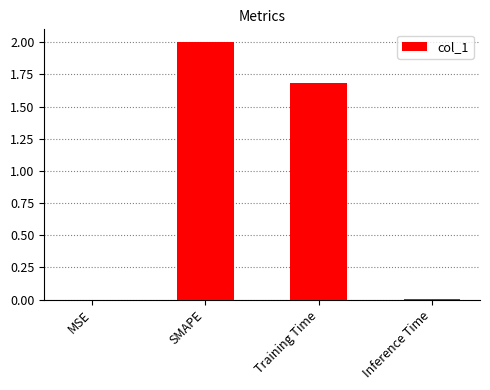

Which has a higher value, SMAPE or MSE?

SMAPE